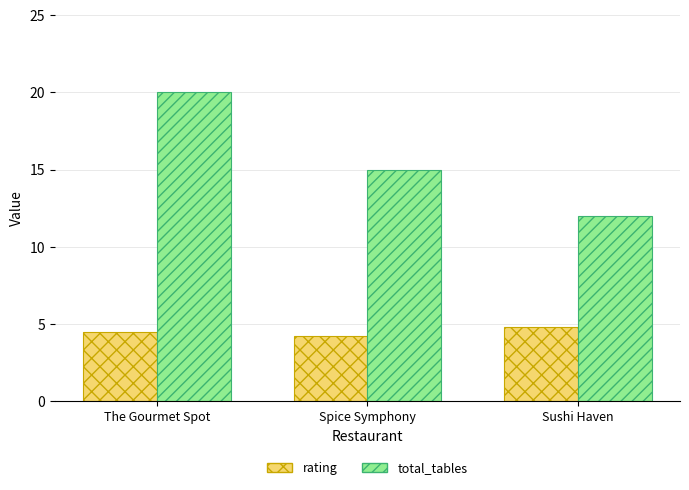

At which label does total_tables reach its minimum?

Sushi Haven